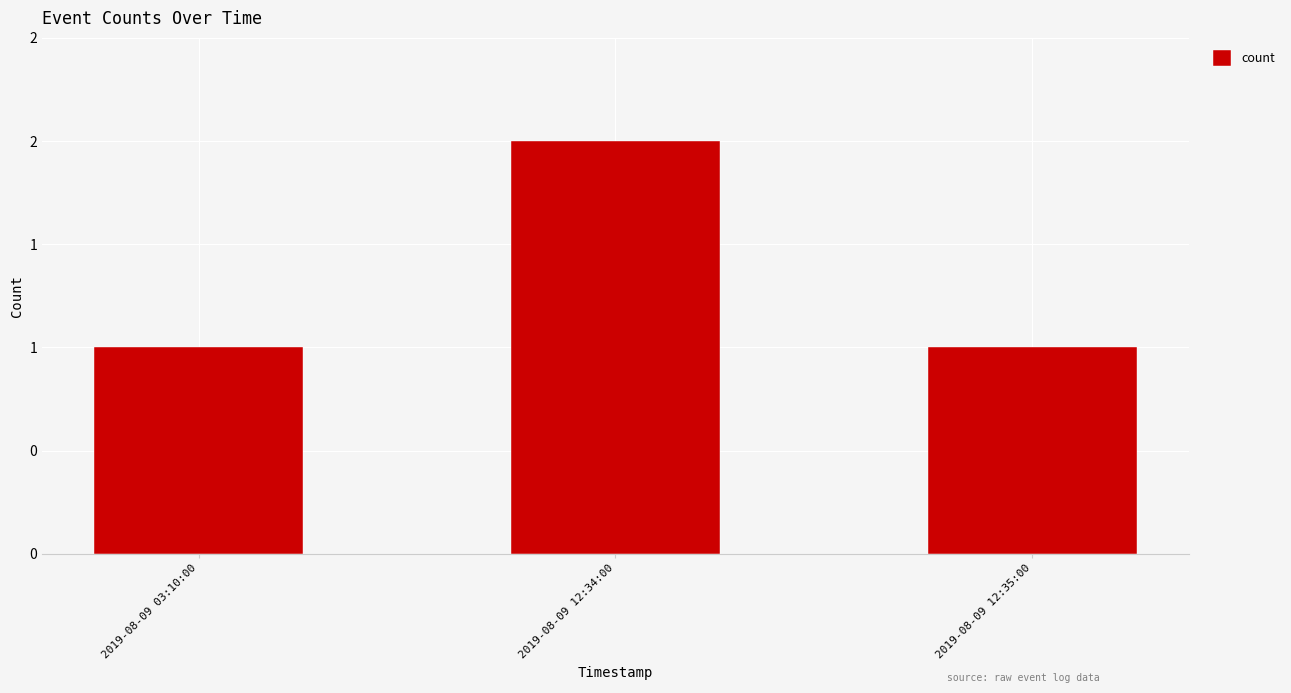

List the labels in order of value, largest first.

2019-08-09 12:34:00, 2019-08-09 03:10:00, 2019-08-09 12:35:00